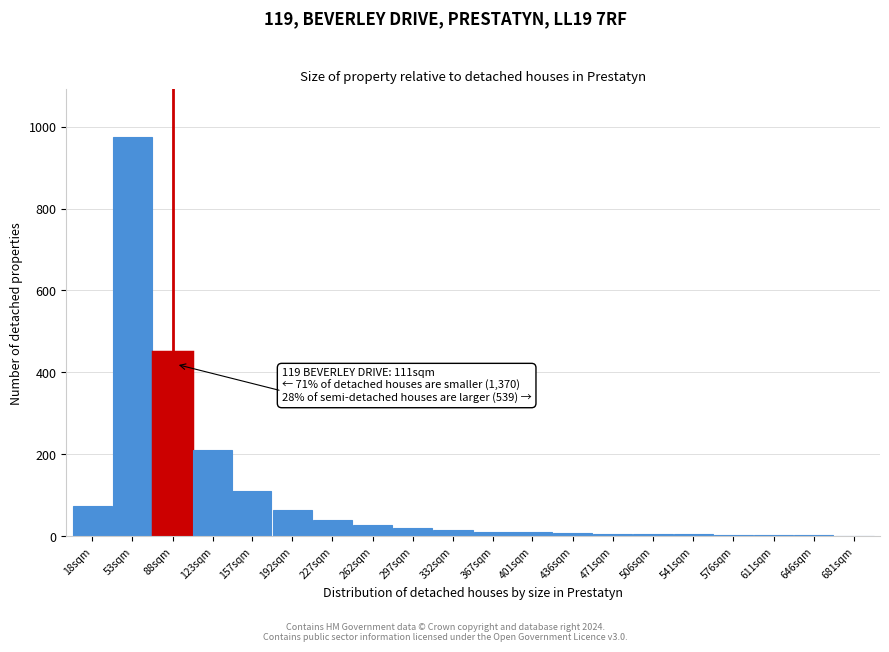

What is the change in value from 157sqm to 227sqm?

-70